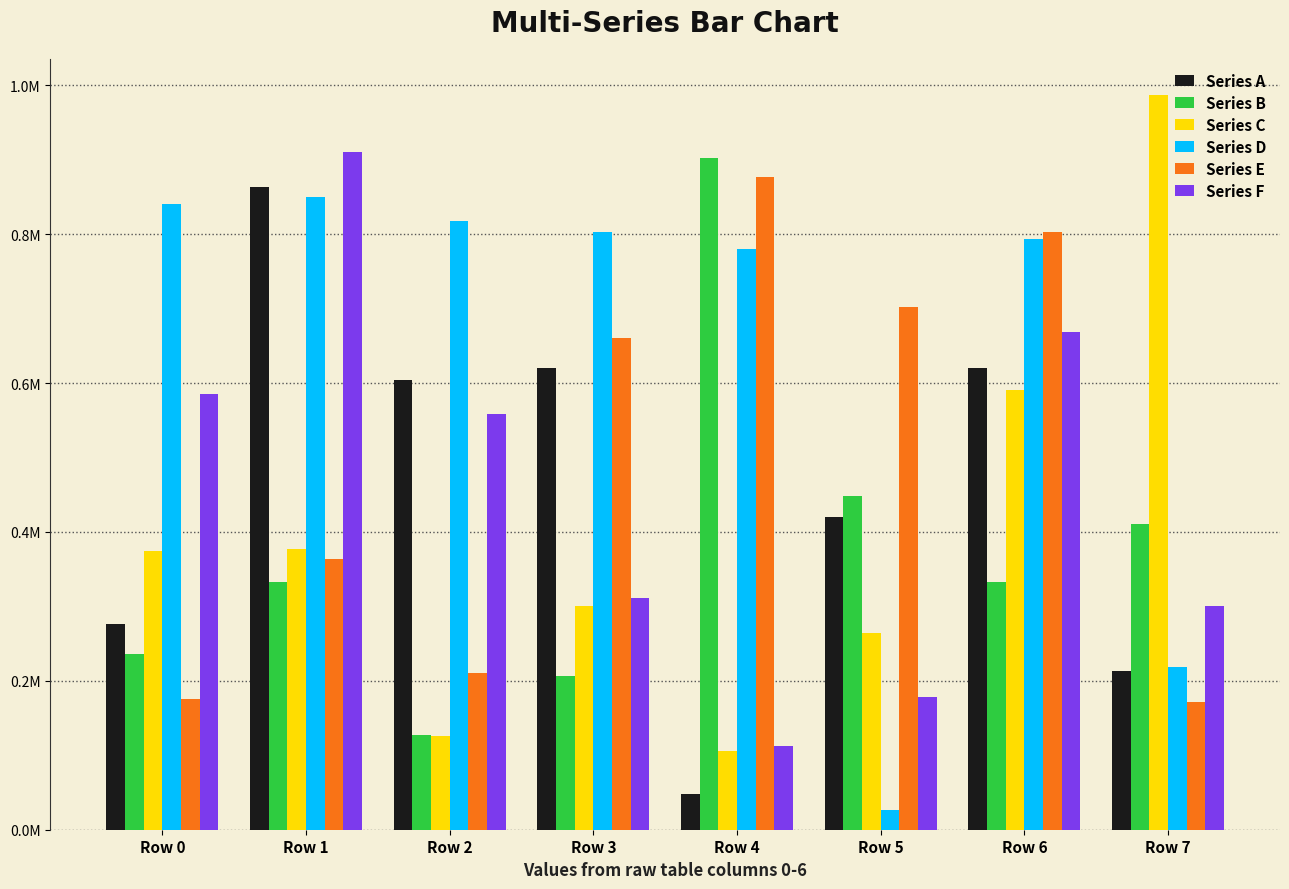

Rank the categories by Series D value from highest to lowest.

Row 1, Row 0, Row 2, Row 3, Row 6, Row 4, Row 7, Row 5